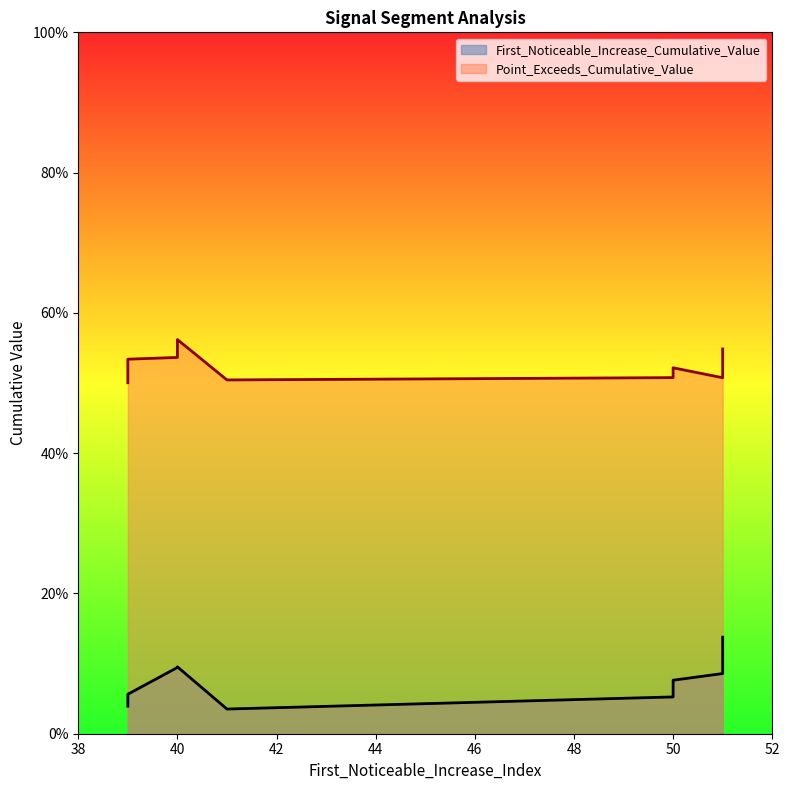

Reading right to left, list all the values displayed in this chart.

First_Noticeable_Increase_Cumulative_Value: 0.1	0.1	0.1	0.1	0.0	0.1	0.1	0.1	0.1	0.0
Point_Exceeds_Cumulative_Value: 0.5	0.5	0.5	0.5	0.5	0.6	0.5	0.5	0.5	0.5